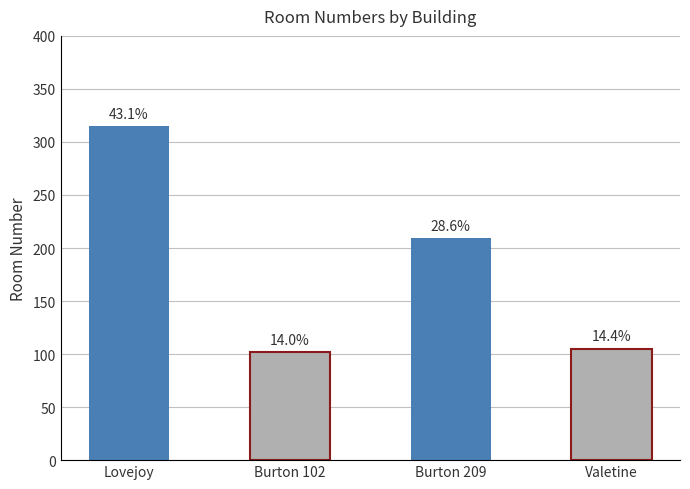

What is the label of the 4th bar from the right?

Lovejoy